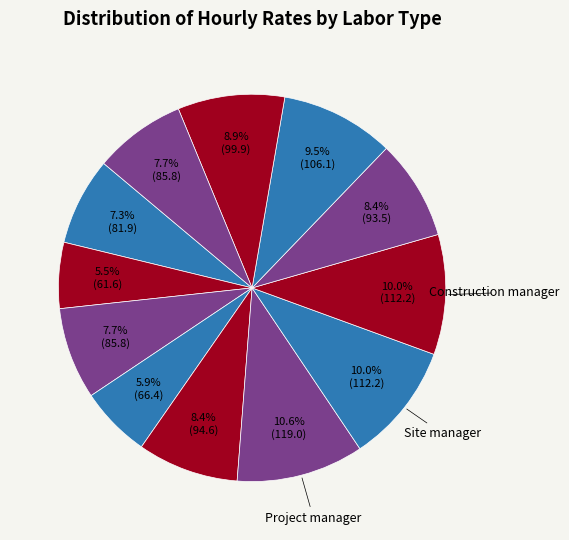

Is there a majority slice in this chart?

No